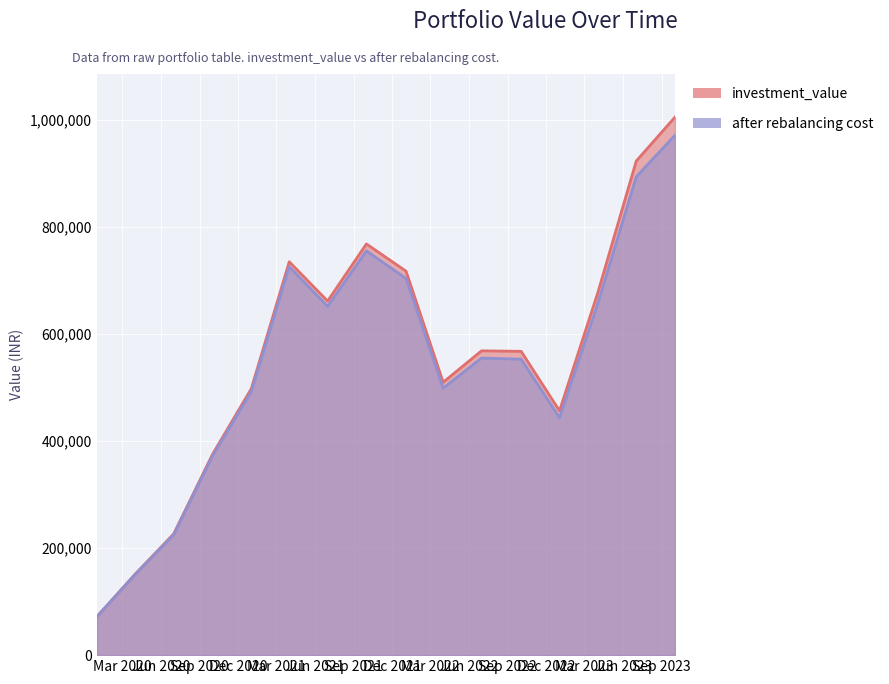

Is the value of investment_value at 2021-07-01 greater than the value of after rebalancing cost at 2020-04-01?

Yes